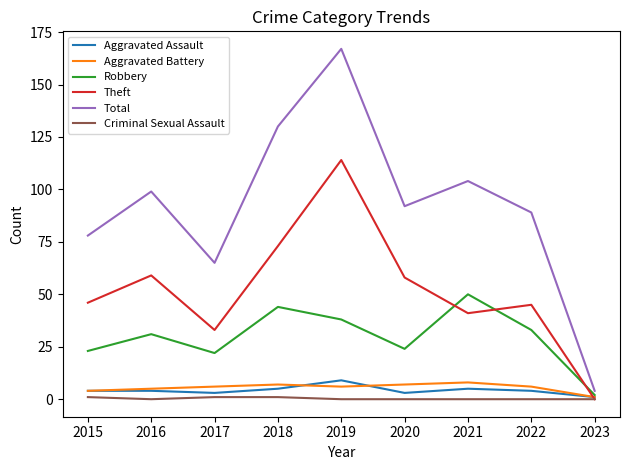

True or false: Theft and Total cross at least once.

False